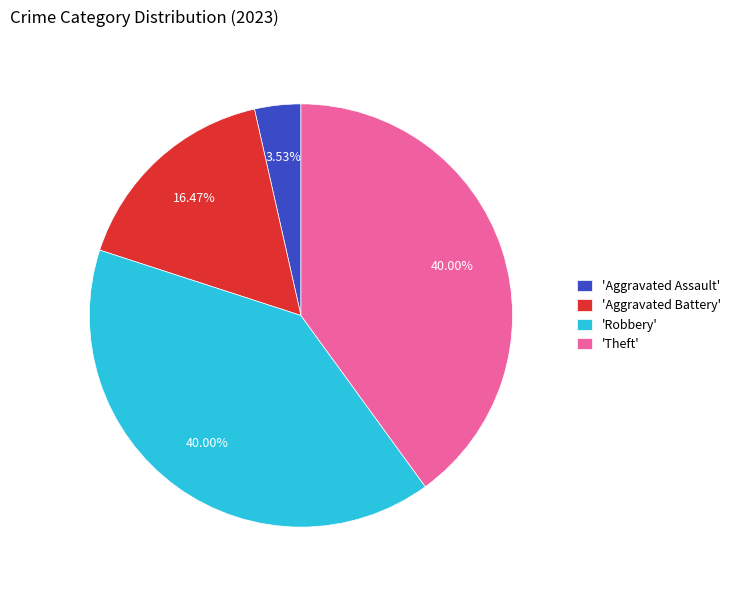

To the nearest percent, what is the difference between the largest and smallest slice percentages?

36%